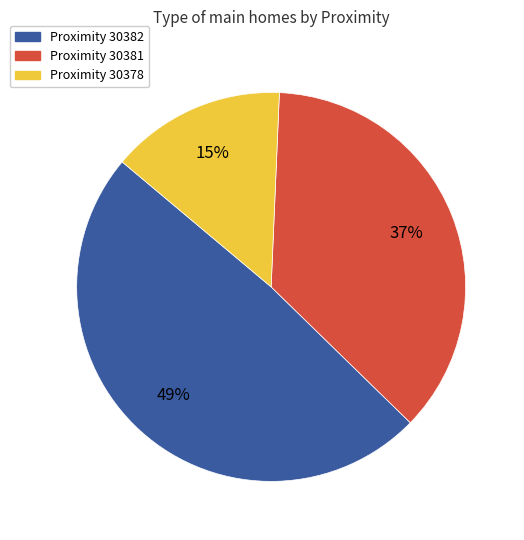

Does any single category account for the majority?

No